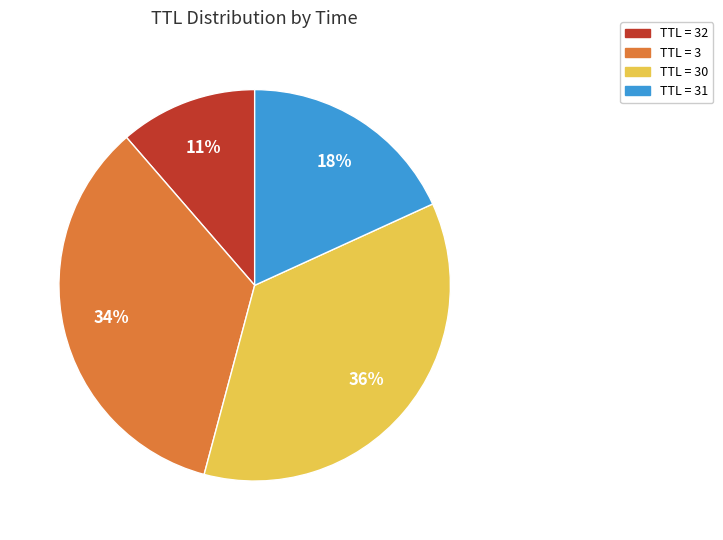

To the nearest percent, what is the difference between the largest and smallest slice percentages?

25%